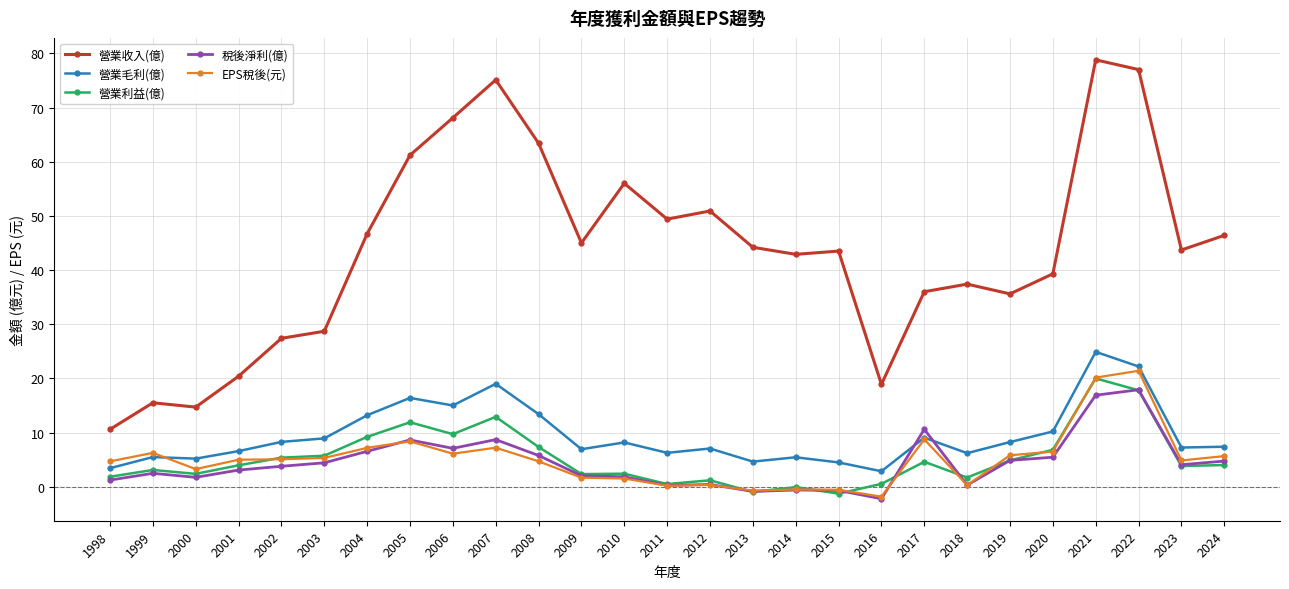

True or false: 稅後淨利(億) has a value of 2.0 at 2009.

True